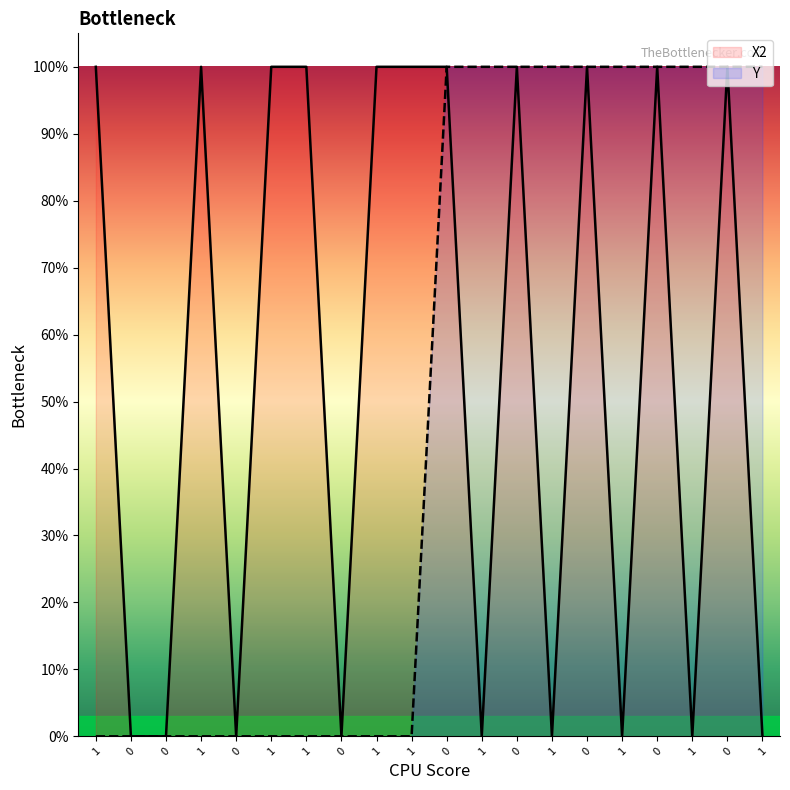

True or false: Y and X2 intersect in this chart.

False